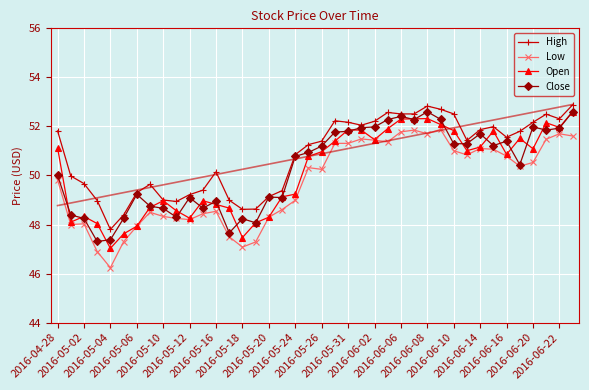

What is the difference between the maximum and second lowest values in the Low series?

5.0